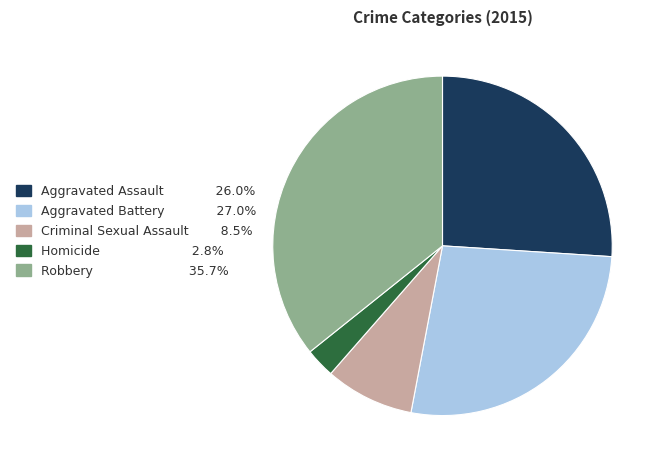

Does Robbery account for over 50% of the chart?

No